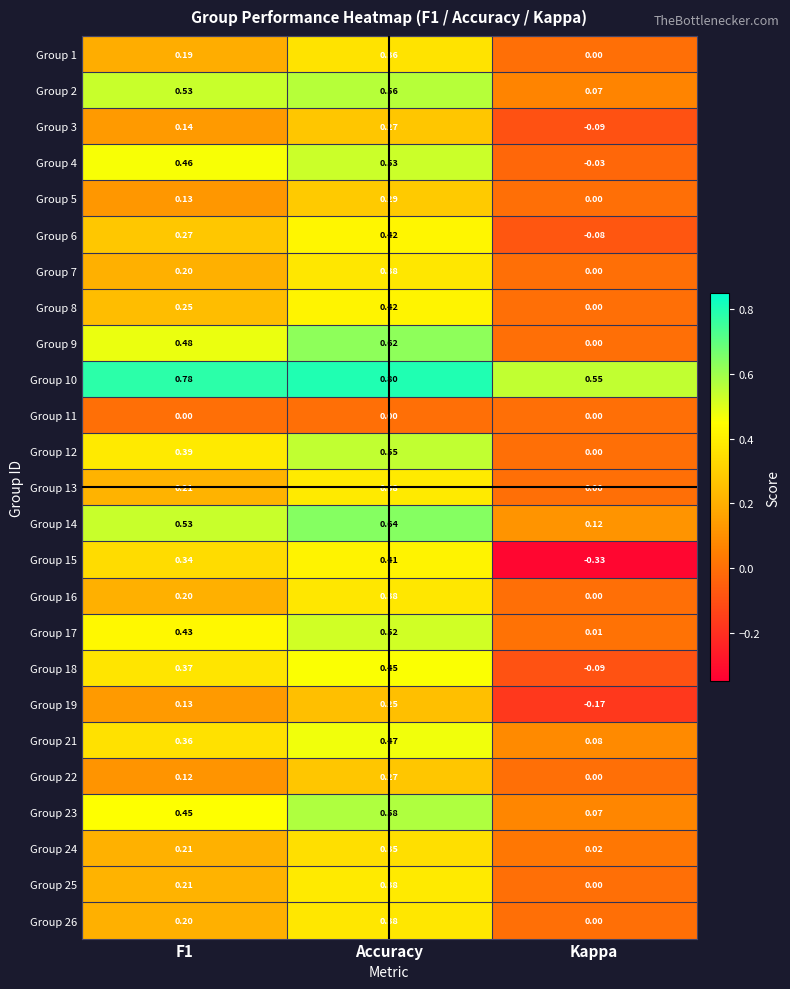

What is the spread (max minus min) of values at F1?

0.8